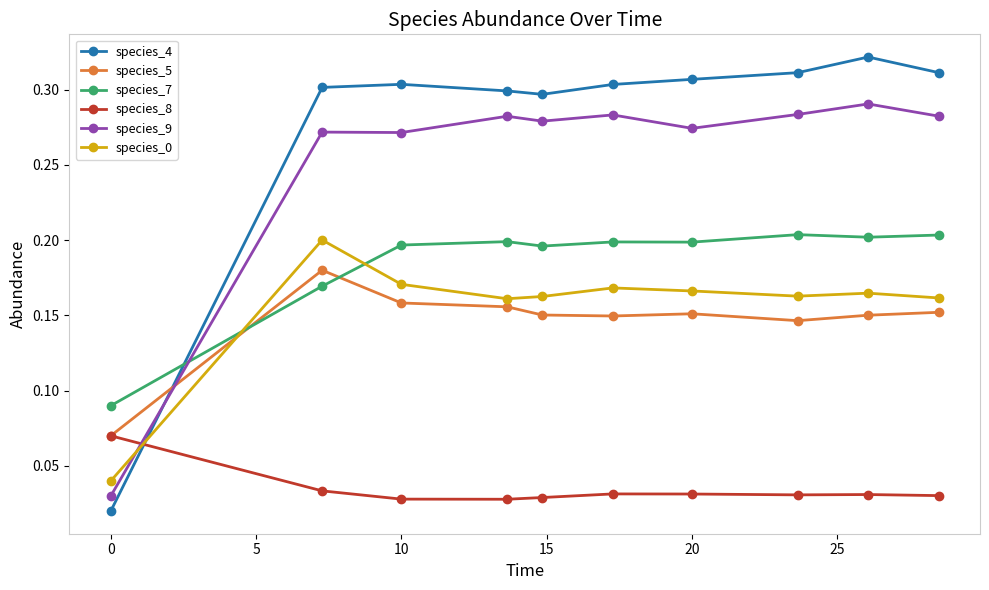

True or false: species_5 and species_4 cross at least once.

True